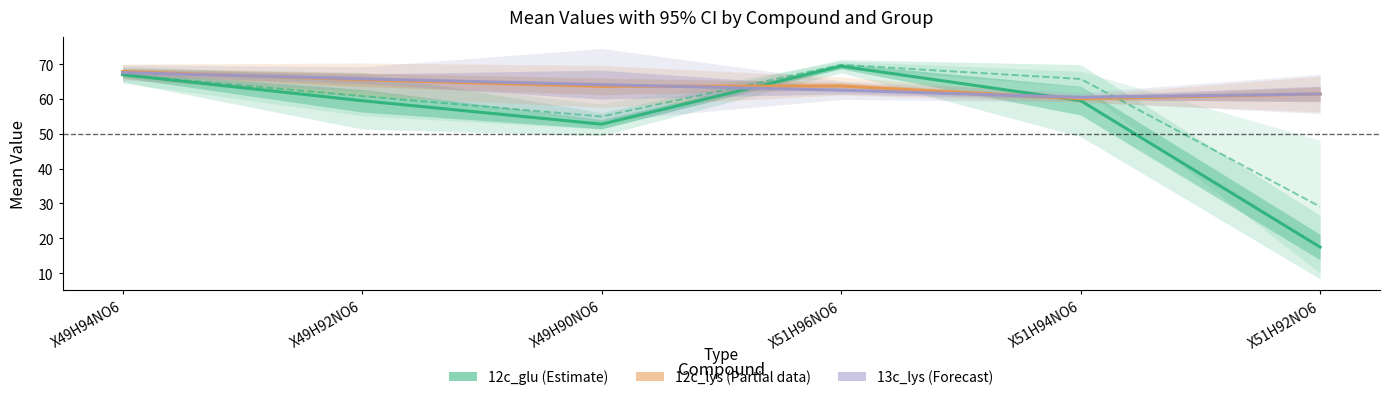

Which series ends up on top after the final intersection of 13c_lys (Forecast) and 12c_glu (Estimate)?

13c_lys (Forecast)